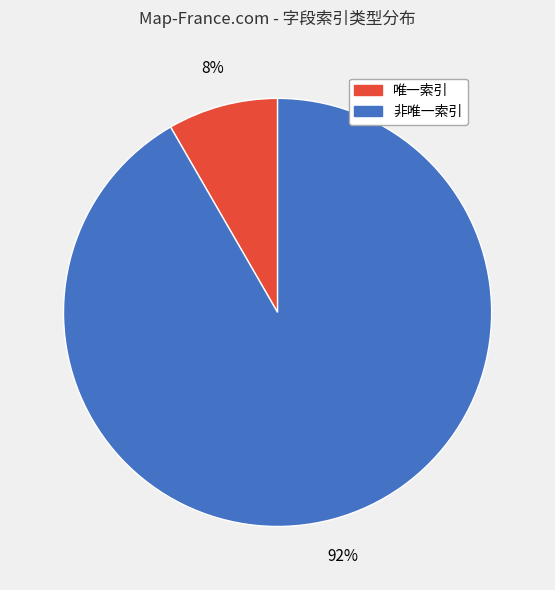

Which slice is the smallest?

唯一索引